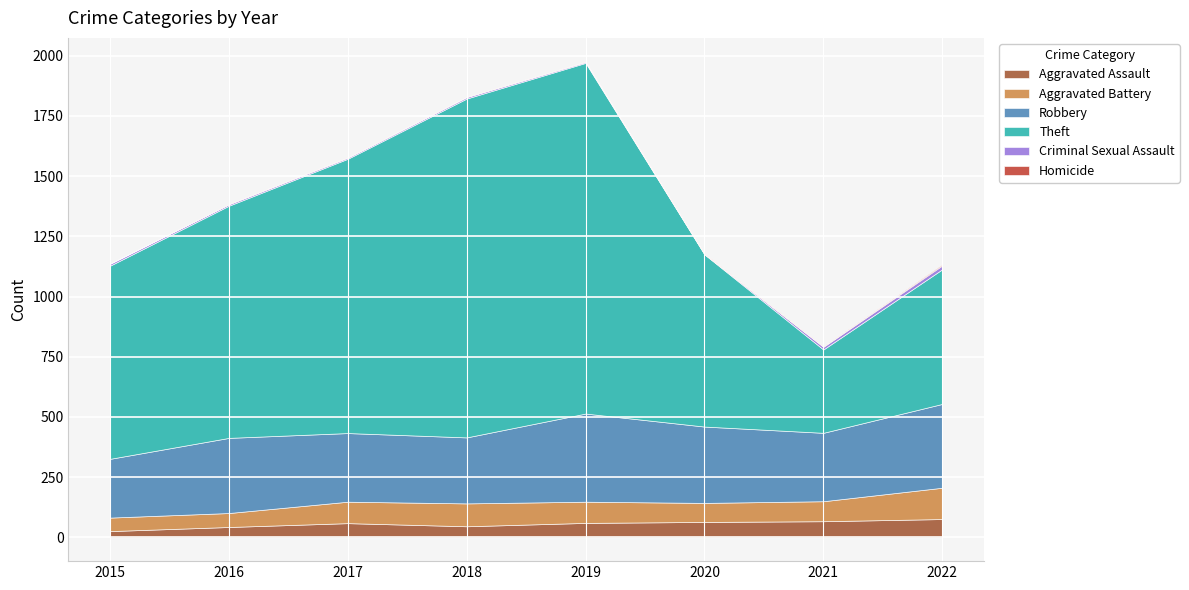

Reading left to right, list all the values displayed in this chart.

Aggravated Assault: 2015=26	2016=43	2017=59	2018=46	2019=60	2020=64	2021=67	2022=76
Aggravated Battery: 2015=56	2016=58	2017=89	2018=95	2019=88	2020=79	2021=83	2022=130
Robbery: 2015=244	2016=312	2017=285	2018=274	2019=366	2020=317	2021=284	2022=348
Theft: 2015=802	2016=964	2017=1139	2018=1407	2019=1456	2020=715	2021=346	2022=559
Criminal Sexual Assault: 2015=8	2016=6	2017=5	2018=6	2019=4	2020=1	2021=11	2022=16
Homicide: 2015=0	2016=1	2017=1	2018=1	2019=1	2020=2	2021=2	2022=4